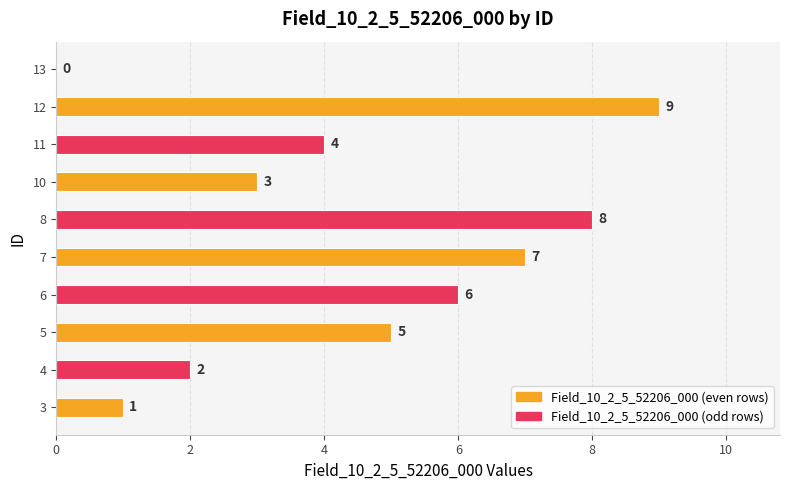

How many distinct data groups are displayed?

1